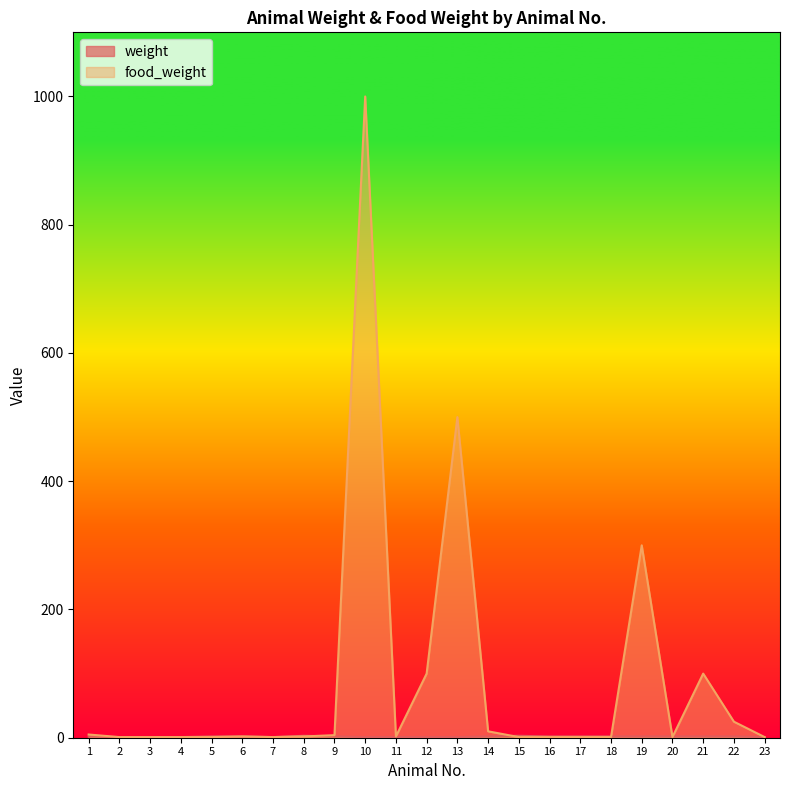

Reading left to right, extract all data points from this chart.

weight: 2	1	1	1	2	2	1	3	2	1	1	1	1	2	3	2	2	2	2	2	2	2	1
food_weight: 5	1	1	1	1	2	1	2	4	1000	2	100	500	10	1	1	1	1	300	1	100	25	1